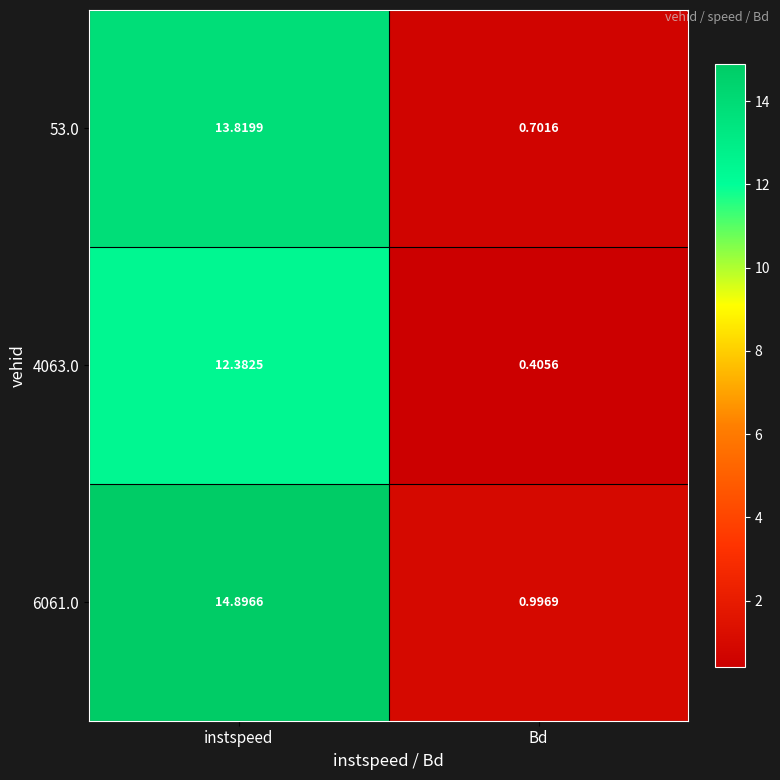

Which category has the highest value in the 53.0 series?

instspeed